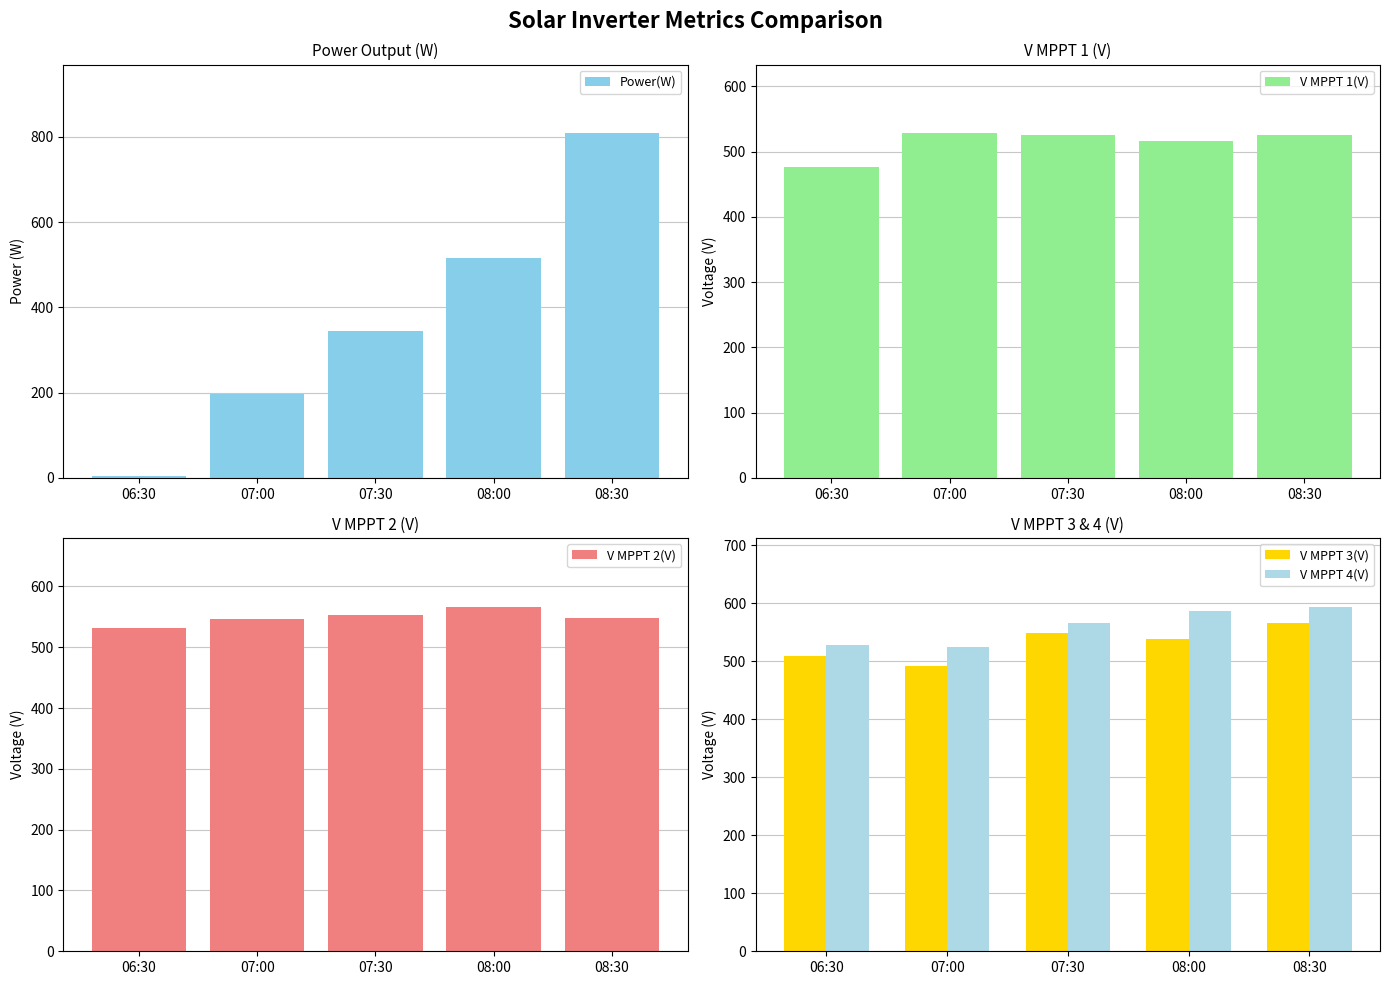

At which label is V MPPT 3(V) closest to 529?

08:00